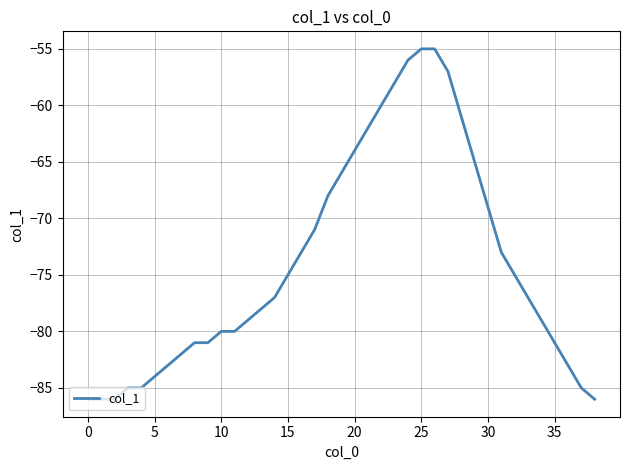

How many lines are shown in the chart?

1